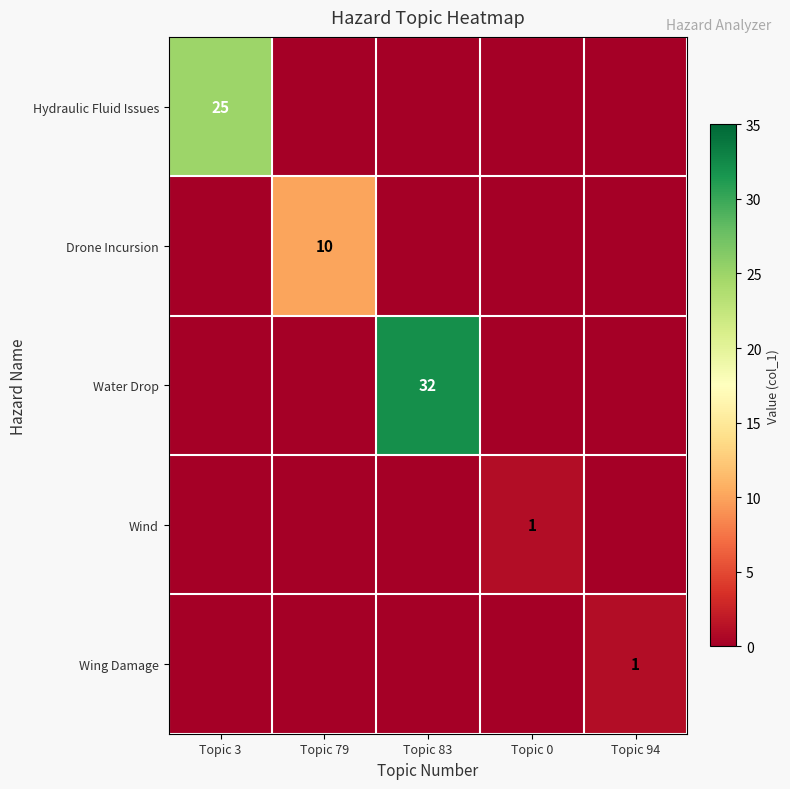

How many series are shown in this chart?

5